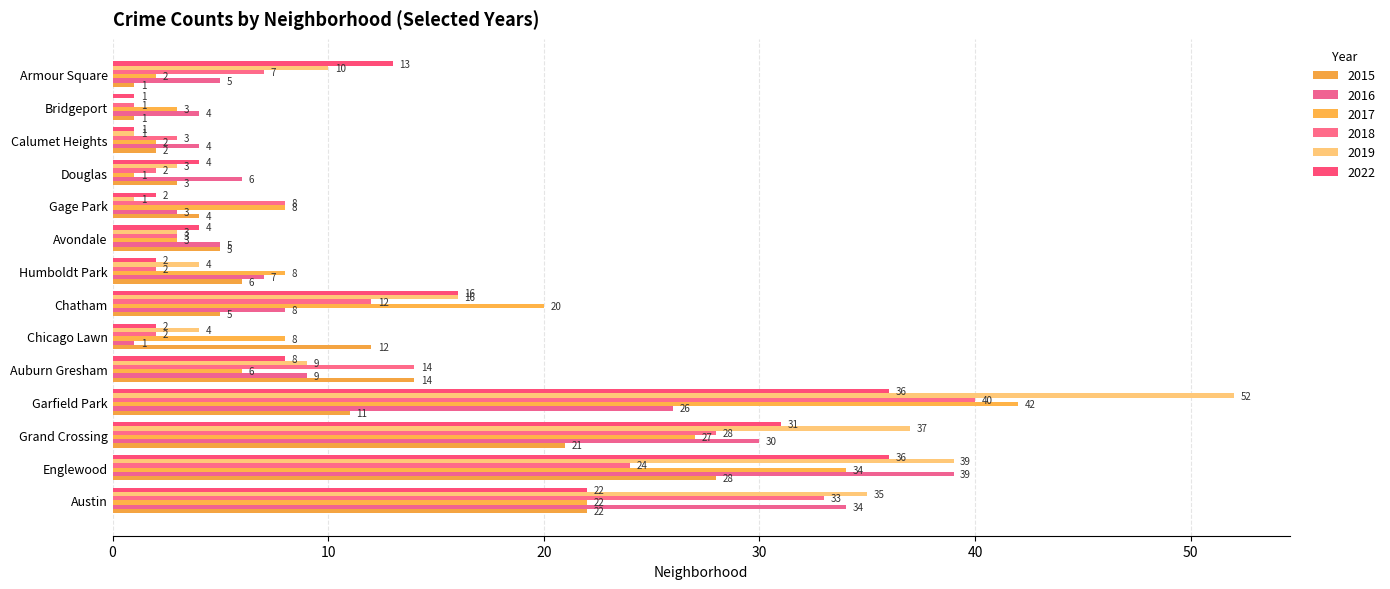

What is the difference between the maximum and minimum values in the 2019 series?

52